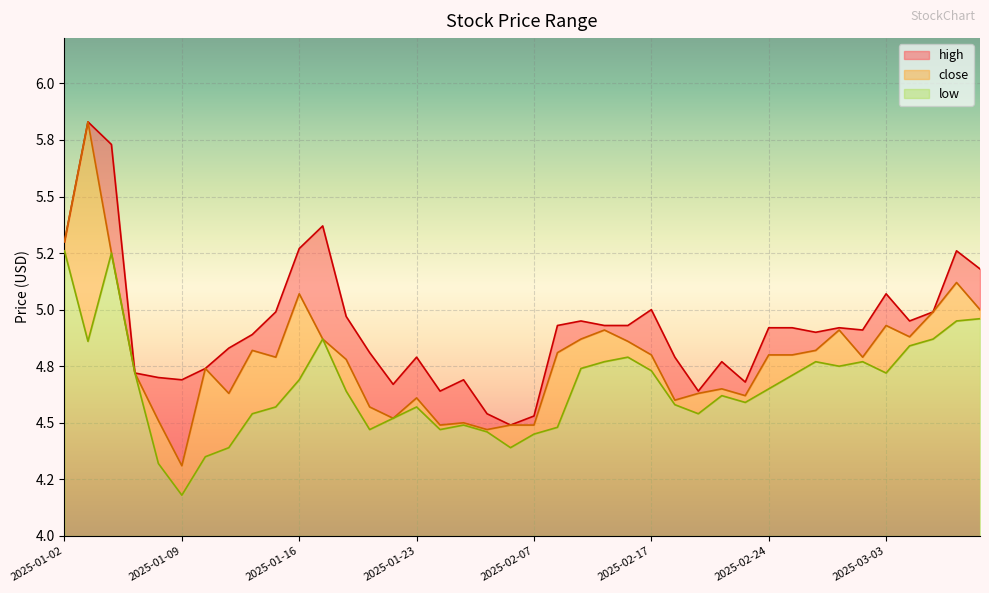

List the labels in order of low value, largest first.

2025-01-02, 2025-01-06, 2025-03-07, 2025-03-06, 2025-01-17, 2025-03-05, 2025-01-03, 2025-03-04, 2025-02-13, 2025-02-12, 2025-02-26, 2025-02-28, 2025-02-27, 2025-02-11, 2025-02-17, 2025-01-07, 2025-03-03, 2025-02-25, 2025-01-16, 2025-02-24, 2025-01-20, 2025-02-20, 2025-02-21, 2025-02-18, 2025-01-15, 2025-01-23, 2025-01-14, 2025-02-19, 2025-01-22, 2025-01-27, 2025-02-10, 2025-01-21, 2025-01-24, 2025-02-05, 2025-02-07, 2025-01-13, 2025-02-06, 2025-01-10, 2025-01-08, 2025-01-09